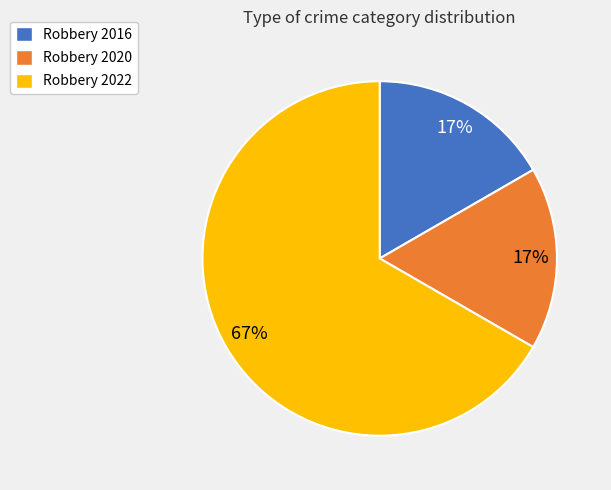

To the nearest percent, what is the combined percentage of Robbery 2016 and Robbery 2022?

83%